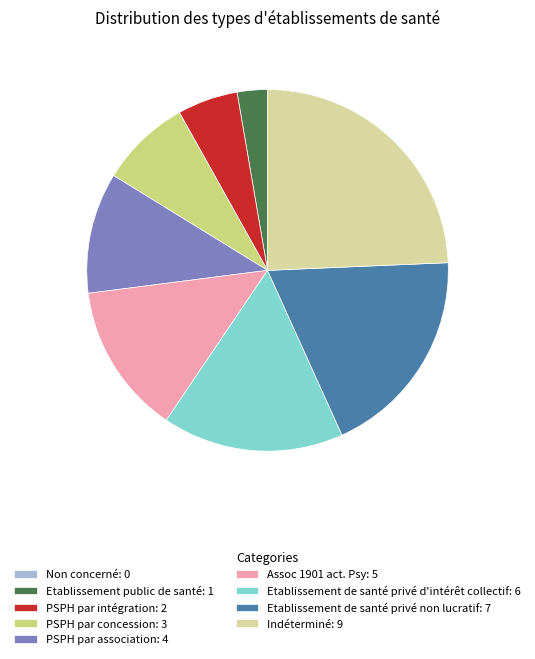

Do Assoc 1901 act. Psy: 5 and Etablissement public de santé: 1 together represent more than half of the pie?

No